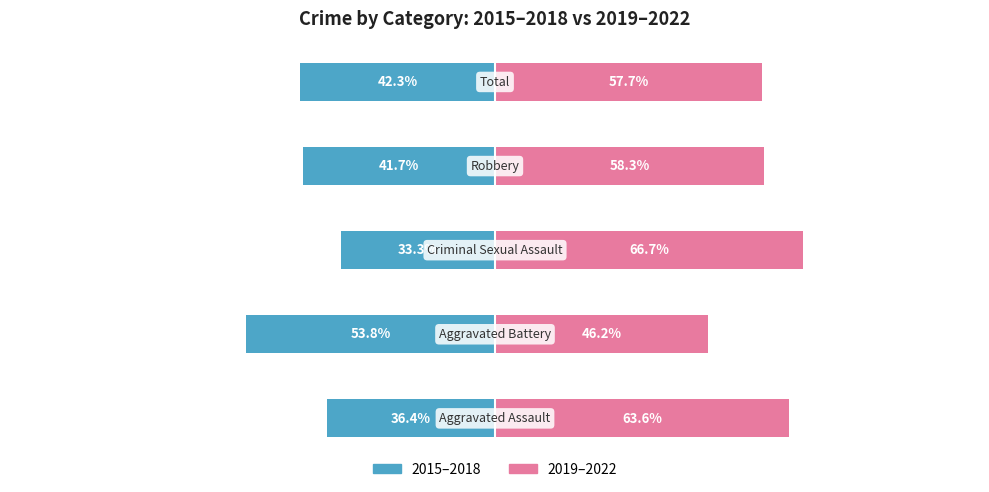

Reading left to right, transcribe all the data shown in this chart.

2015–2018: 0=-36.4	1=-53.8	2=-33.3	3=-41.7	4=-42.3
2019–2022: 0=63.6	1=46.2	2=66.7	3=58.3	4=57.7